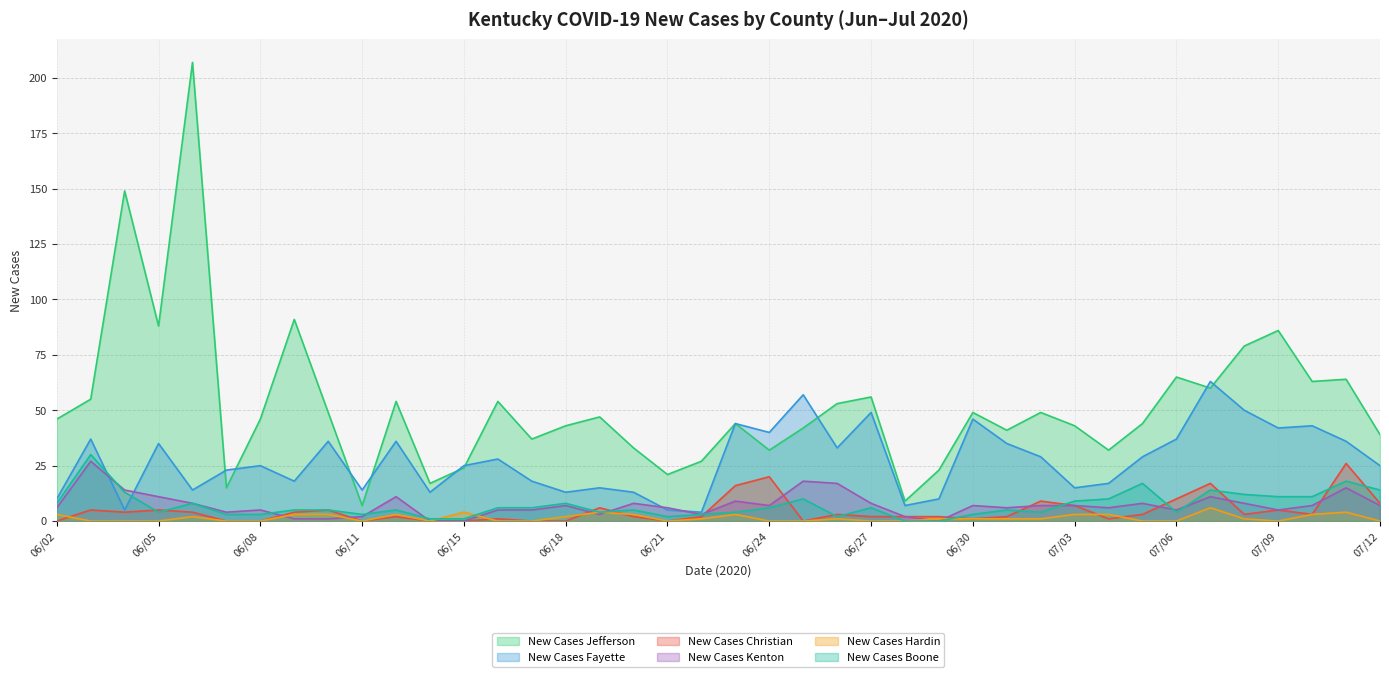

What are all the series names shown in the legend?

New Cases Jefferson, New Cases Fayette, New Cases Christian, New Cases Kenton, New Cases Hardin, New Cases Boone